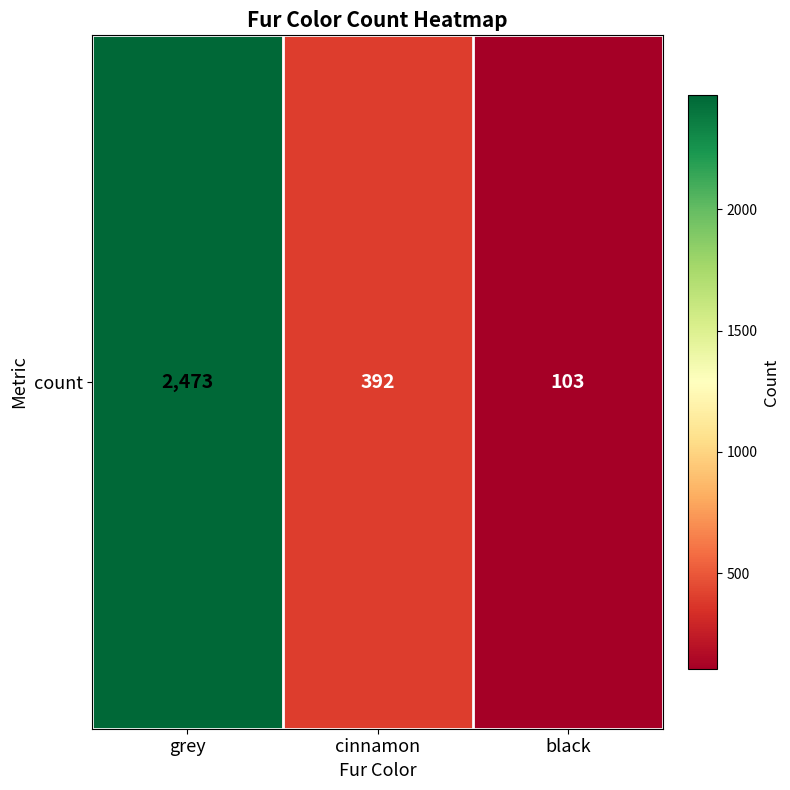

Reading right to left, list all the values displayed in this chart.

black=103	cinnamon=392	grey=2473